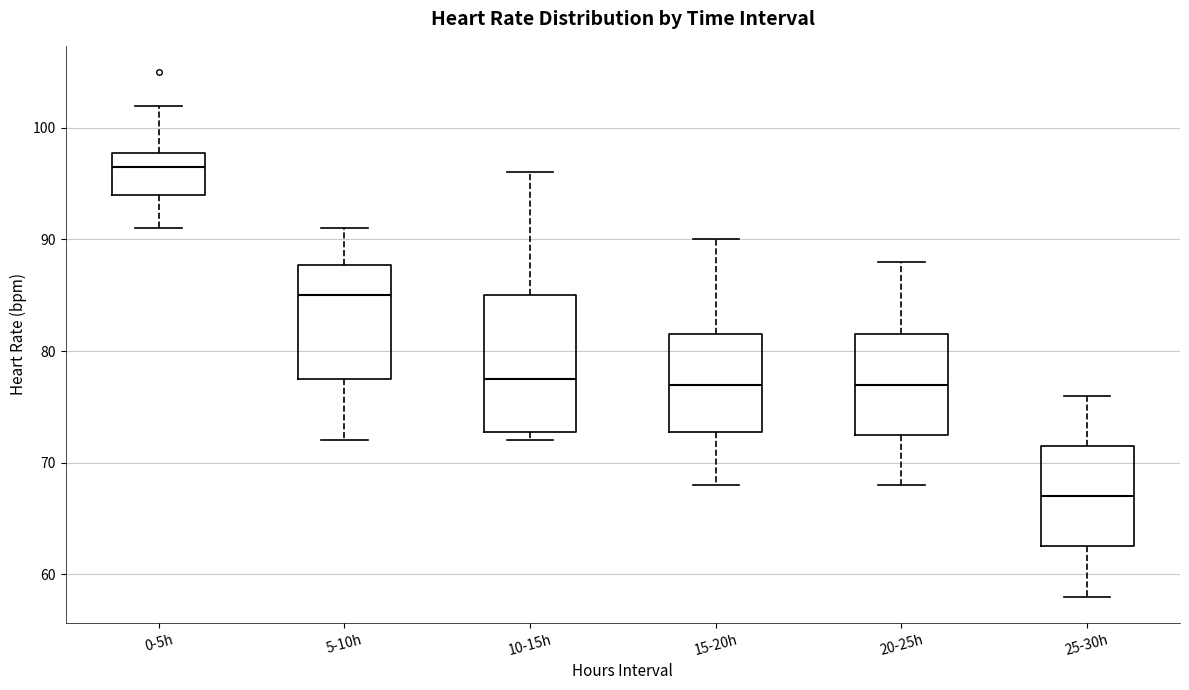

Which box has the highest median line?

0-5h